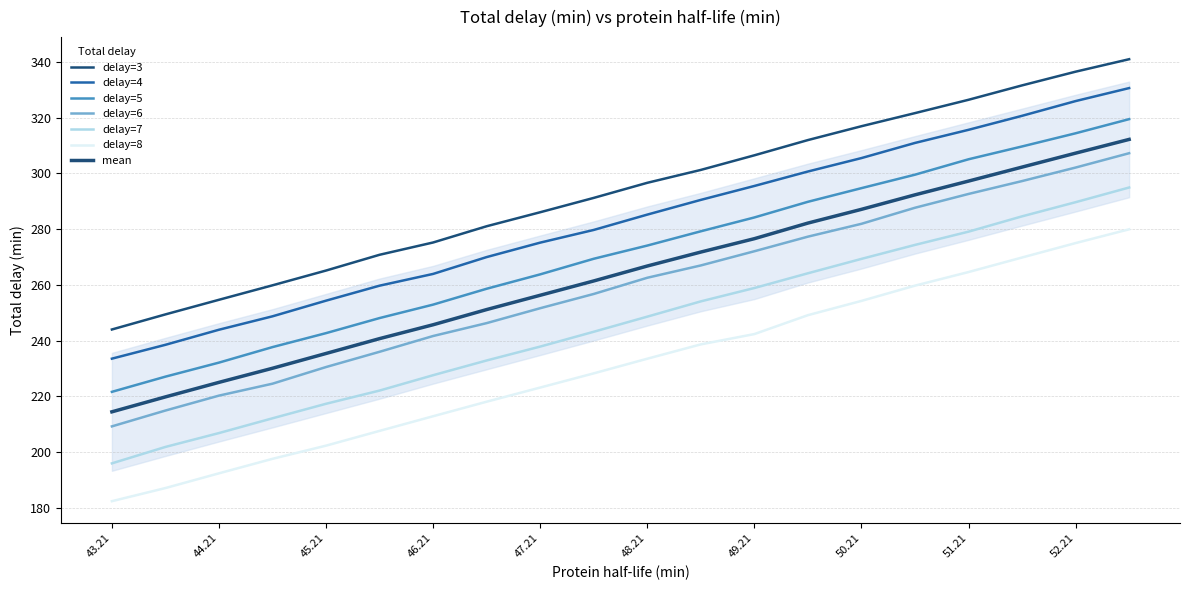

Reading left to right, extract all data points from this chart.

3: 244.0	249.4	254.7	259.9	265.2	270.8	275.2	281.1	286.1	291.2	296.6	301.3	306.5	312.0	317.0	321.7	326.4	331.6	336.5	341.0
4: 233.5	238.5	243.9	248.7	254.3	259.7	263.9	270.0	275.2	279.7	285.2	290.5	295.5	300.7	305.5	311.0	315.7	320.7	326.0	330.6
5: 221.6	227.1	232.1	237.7	242.7	248.1	252.9	258.6	263.8	269.4	274.1	279.2	284.2	289.8	294.7	299.6	305.1	309.7	314.4	319.5
6: 209.2	214.9	220.3	224.5	230.5	236.0	241.7	246.3	251.6	256.7	262.6	267.0	272.1	277.3	281.9	287.7	292.6	297.3	302.1	307.3
7: 196.0	201.8	206.8	212.1	217.3	222.1	227.6	232.9	237.9	243.2	248.6	254.1	258.9	264.2	269.3	274.4	279.1	284.6	289.7	295.0
8: 182.4	187.1	192.4	197.6	202.3	207.6	212.9	218.1	223.2	228.3	233.5	238.7	242.4	249.1	254.3	259.7	264.6	269.8	275.0	280.0